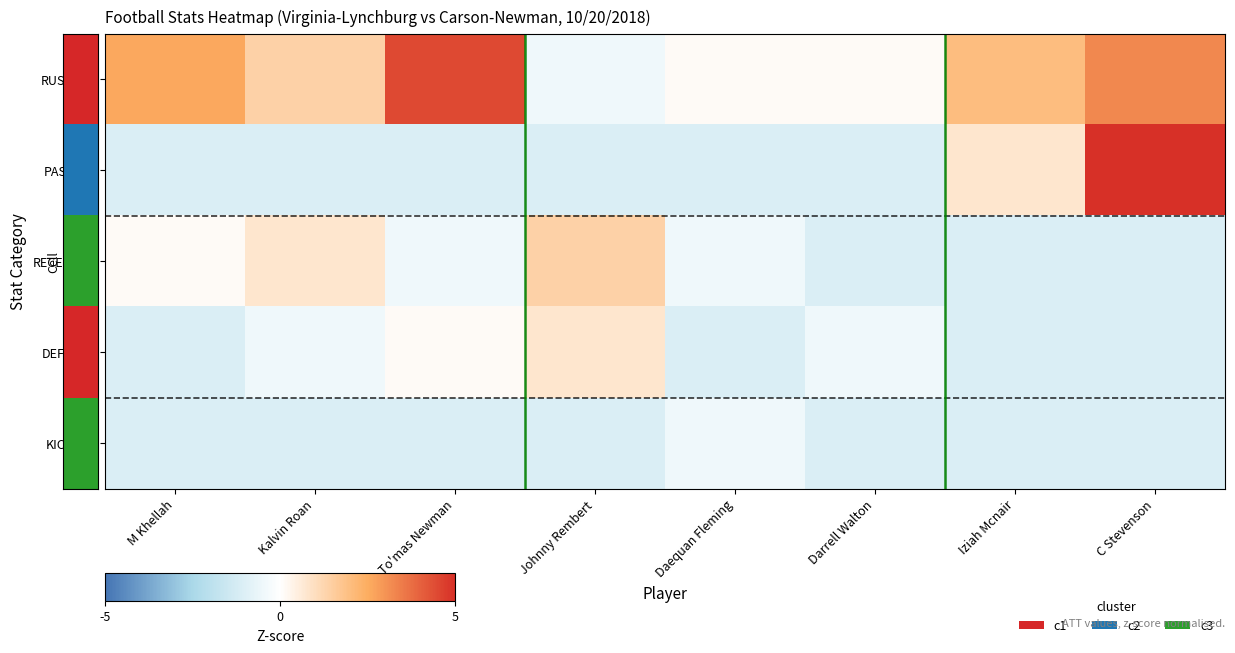

Rank the series by their maximum value, from lowest to highest.

KICKING, DEFENSE, RECEIVING, RUSHING, PASSING